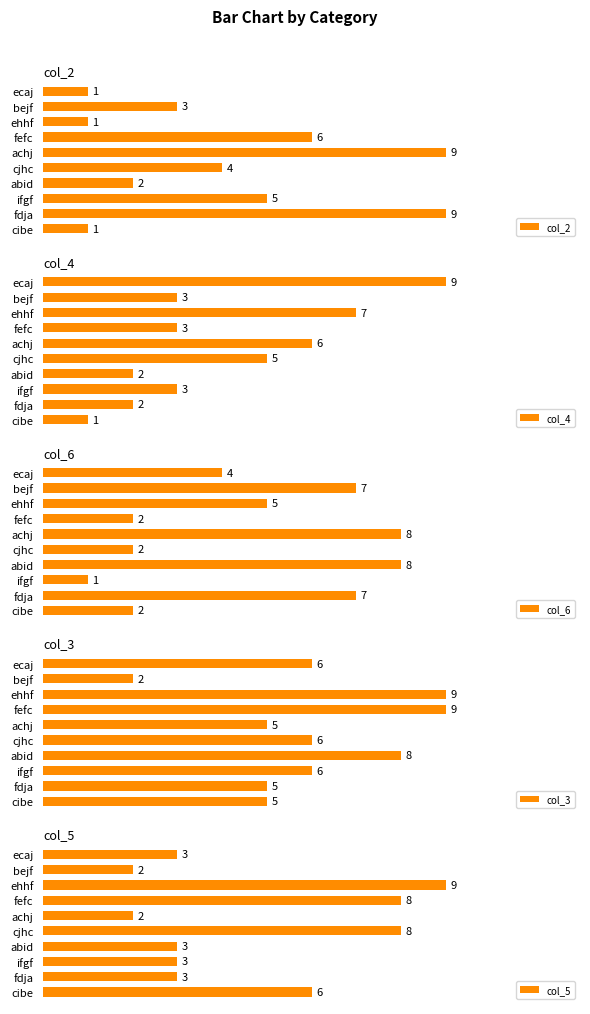

What is the value of the col_5 bar at the 6th from the left?

8